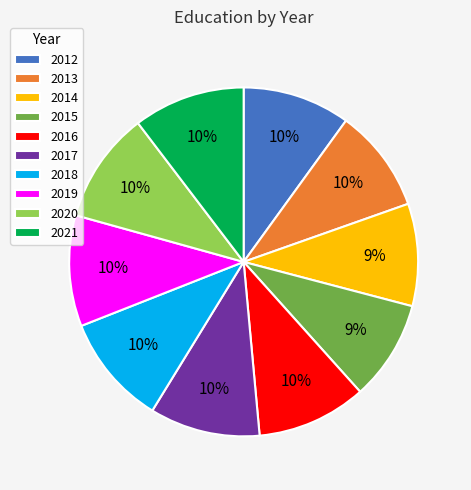

The 2015 slice represents 9% of the pie. True or false?

True